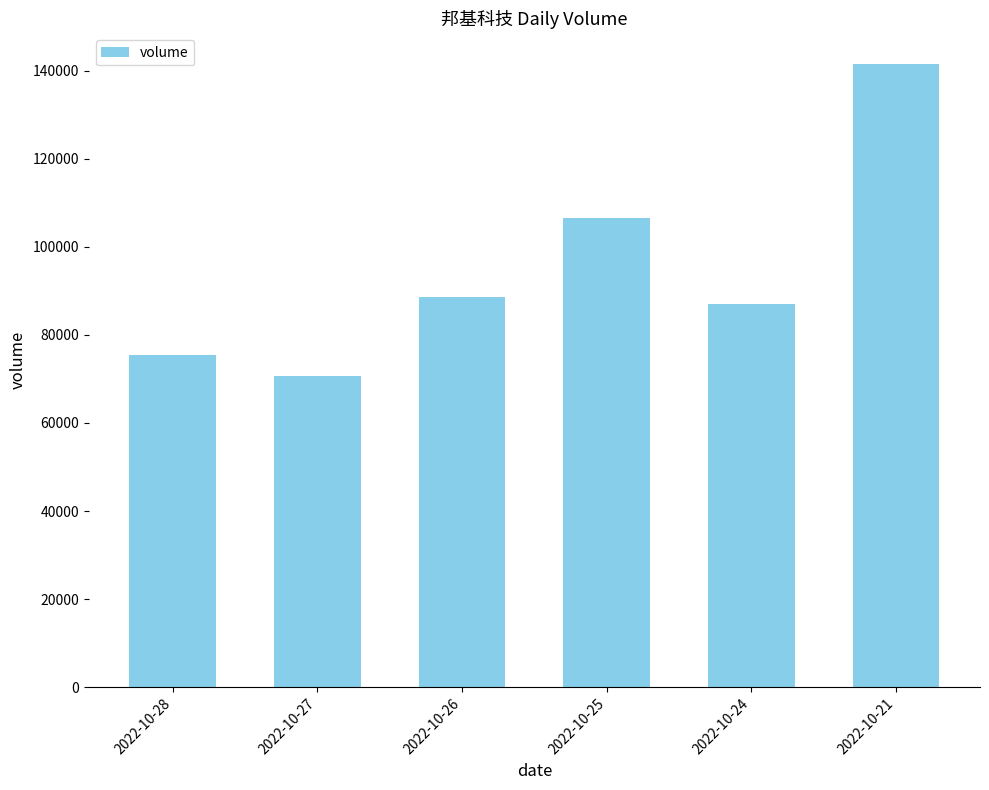

Does the chart contain stacked bars?

No